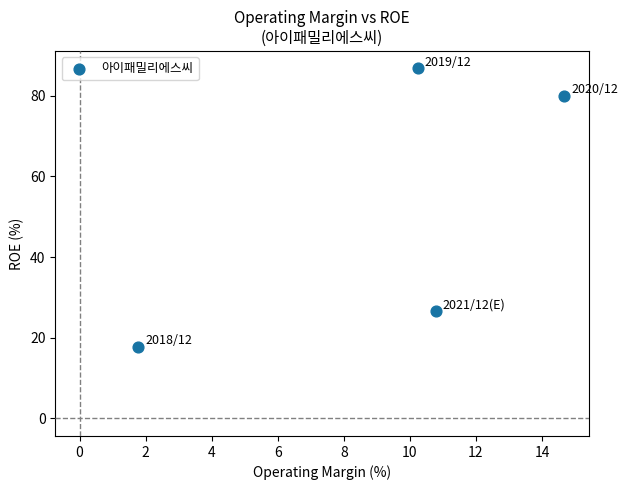

What is the average Y value?

52.8